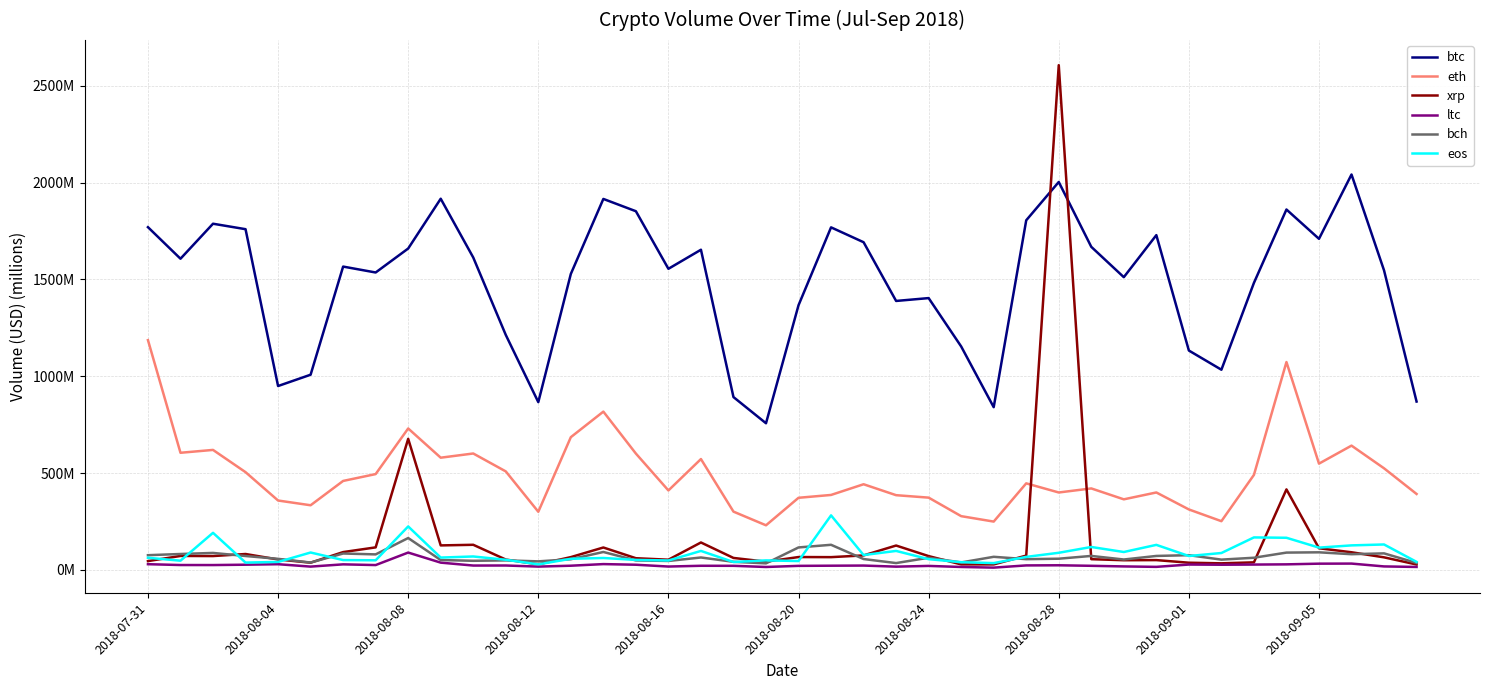

What are all the series names shown in the legend?

btc, eth, xrp, ltc, bch, eos